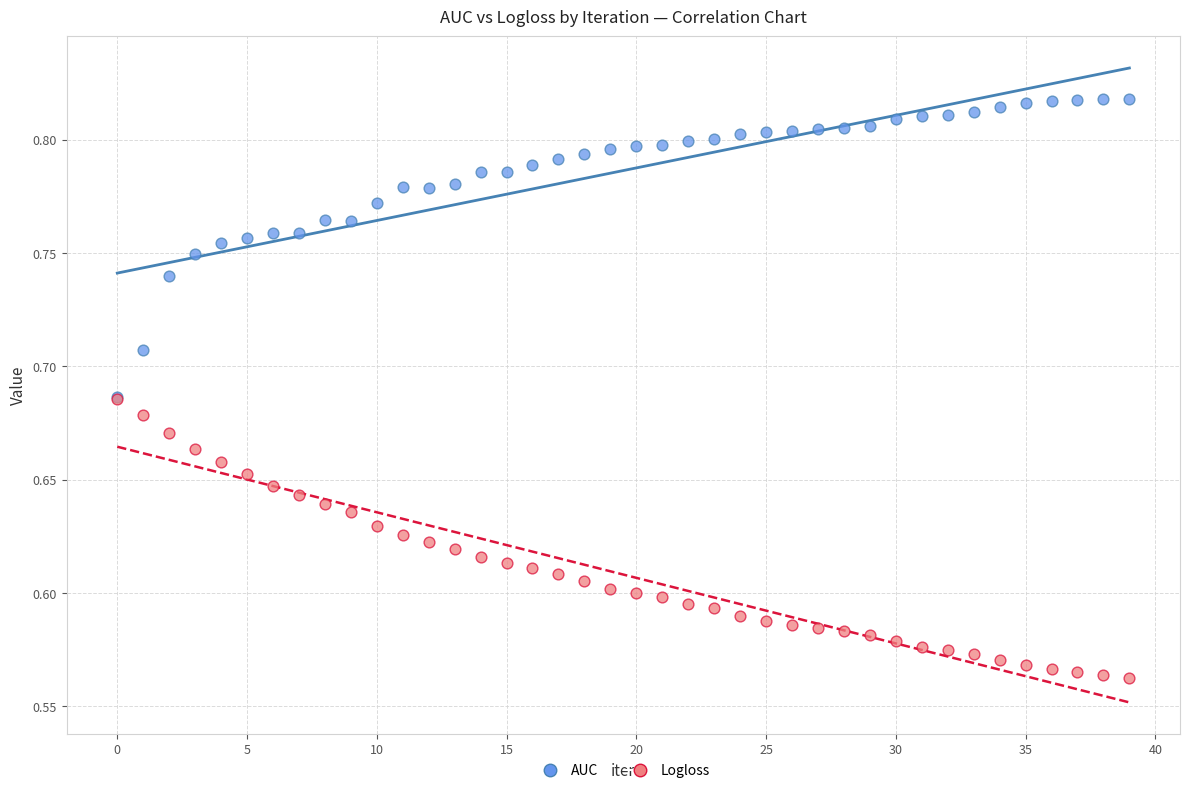

Which series has the widest spread of Y values?

AUC